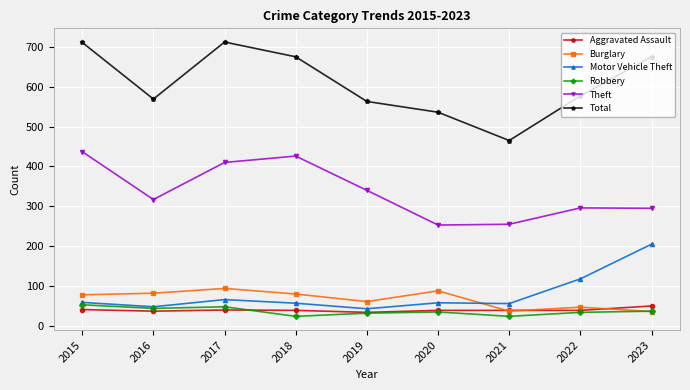

What is the spread (max minus min) of values at 2016?

532